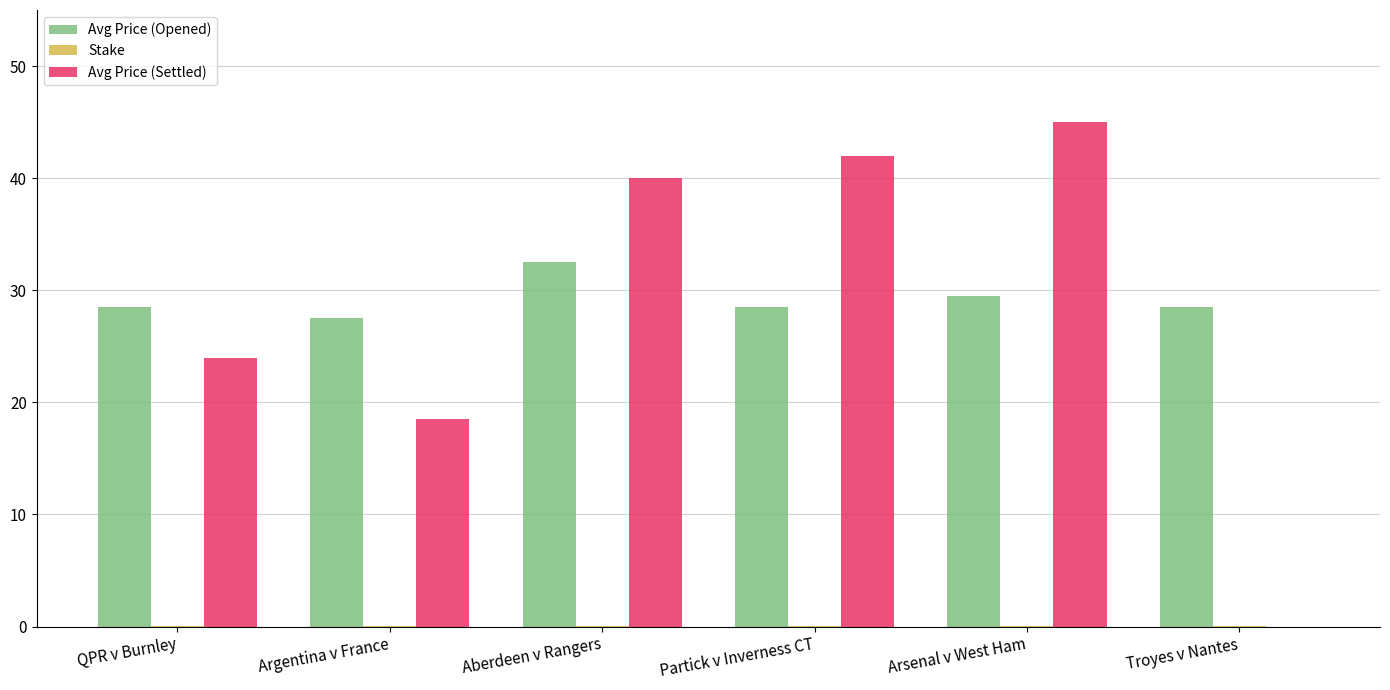

What is the total value across all series at Partick v Inverness CT?

70.5